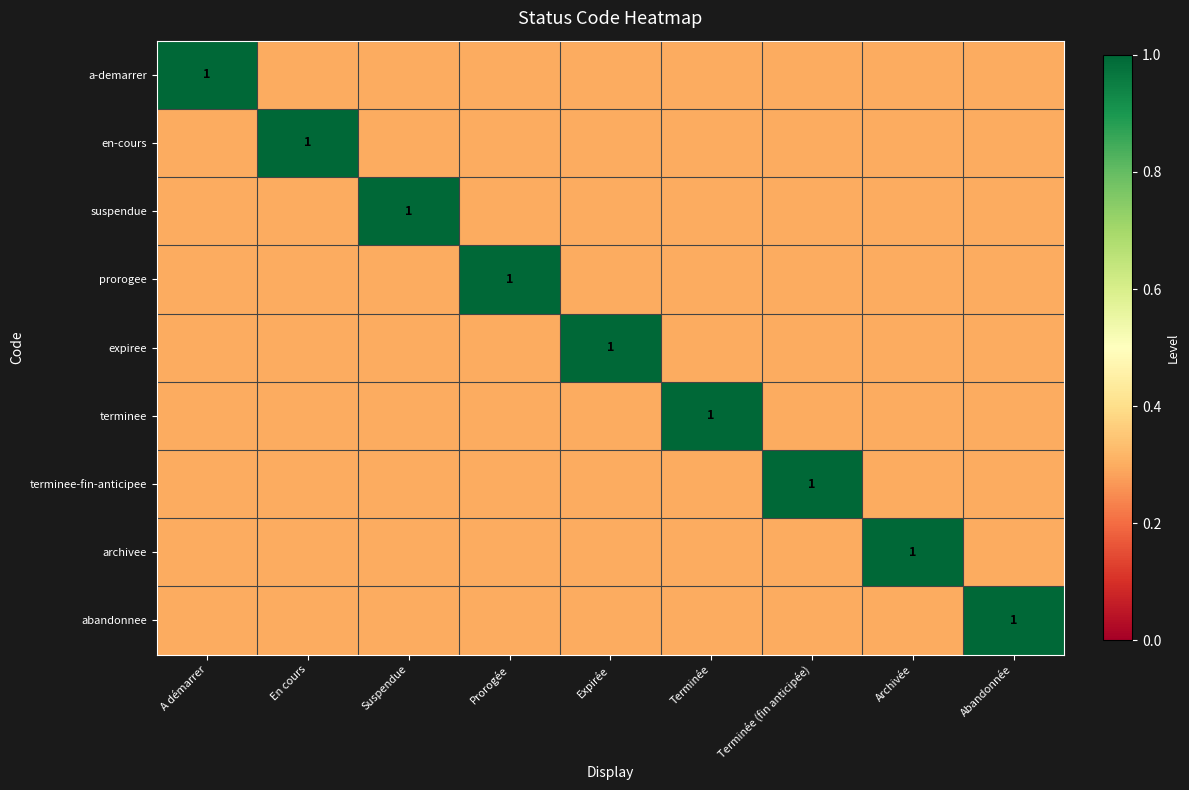

True or false: suspendue has a value of 1.0 at Suspendue.

True